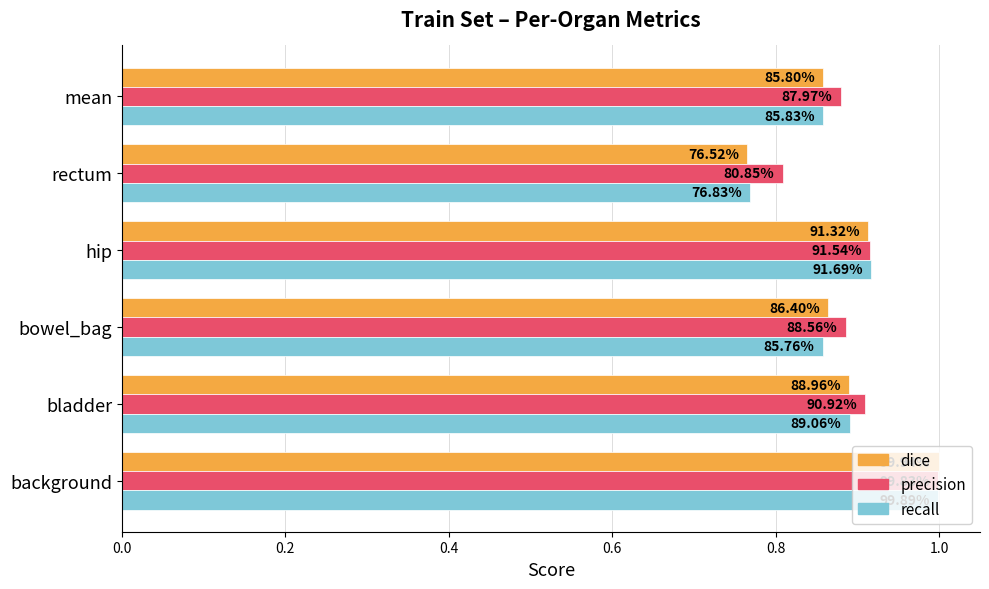

What are all the series names shown in the legend?

dice, precision, recall